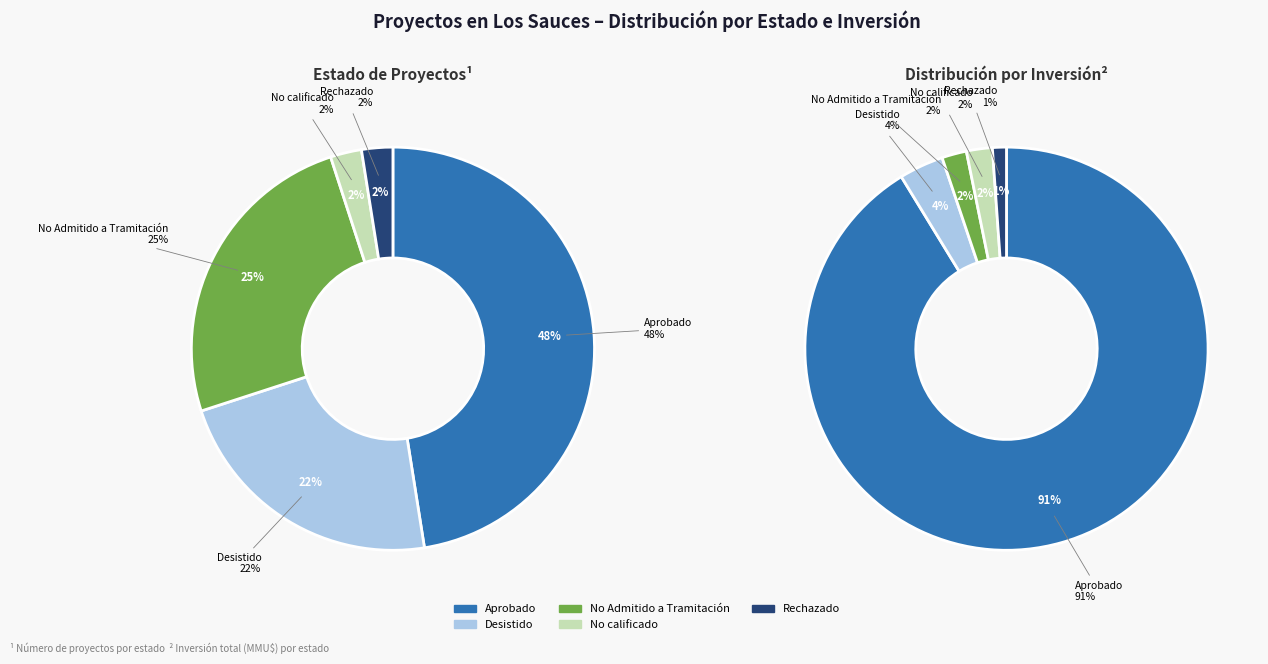

What portion of the pie excludes Aprobado?

52.5%